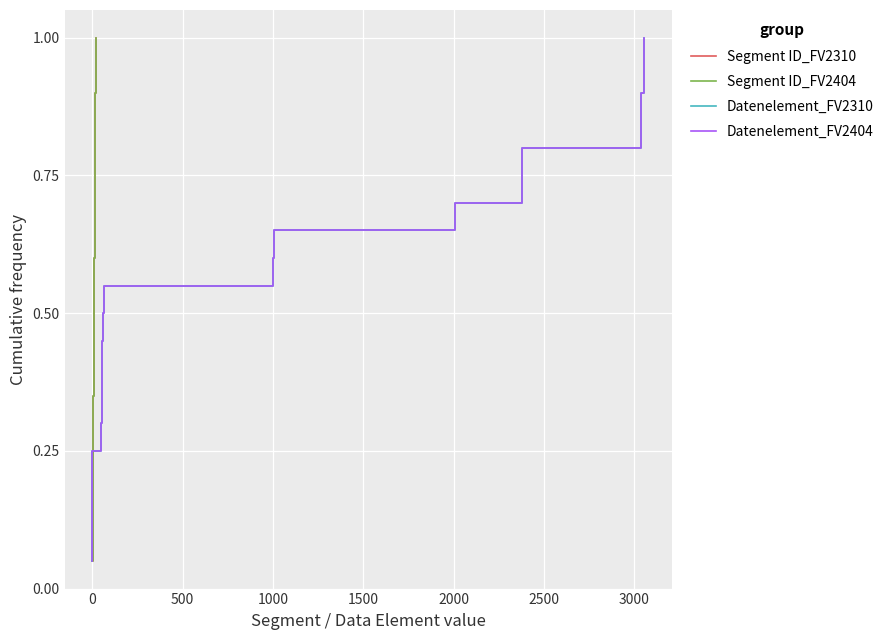

True or false: Datenelement_FV2404 and Segment ID_FV2404 cross at least once.

False